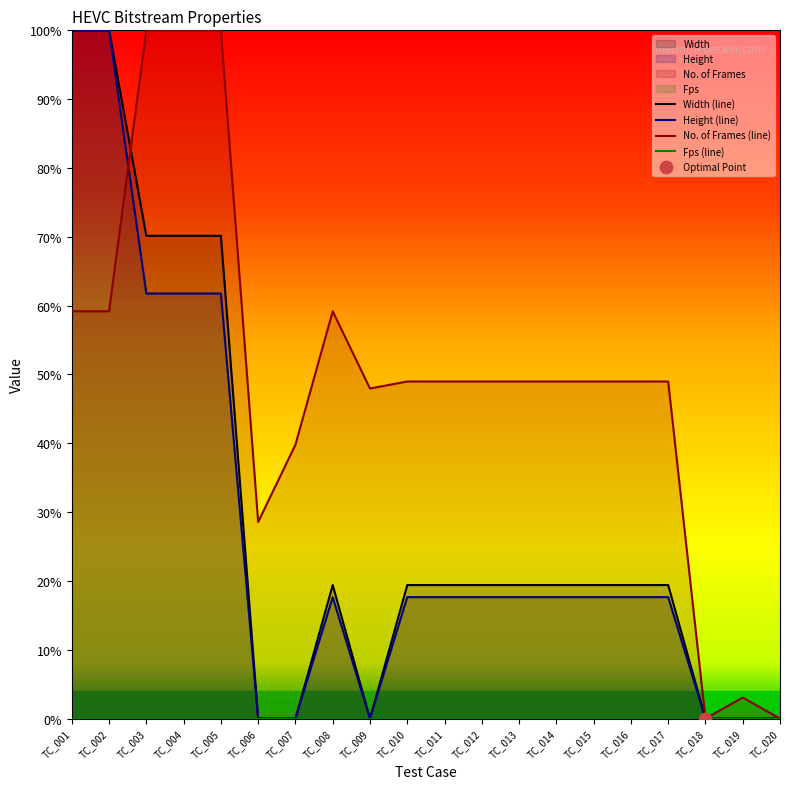

At which category is the sum across all series the highest?

TC_001